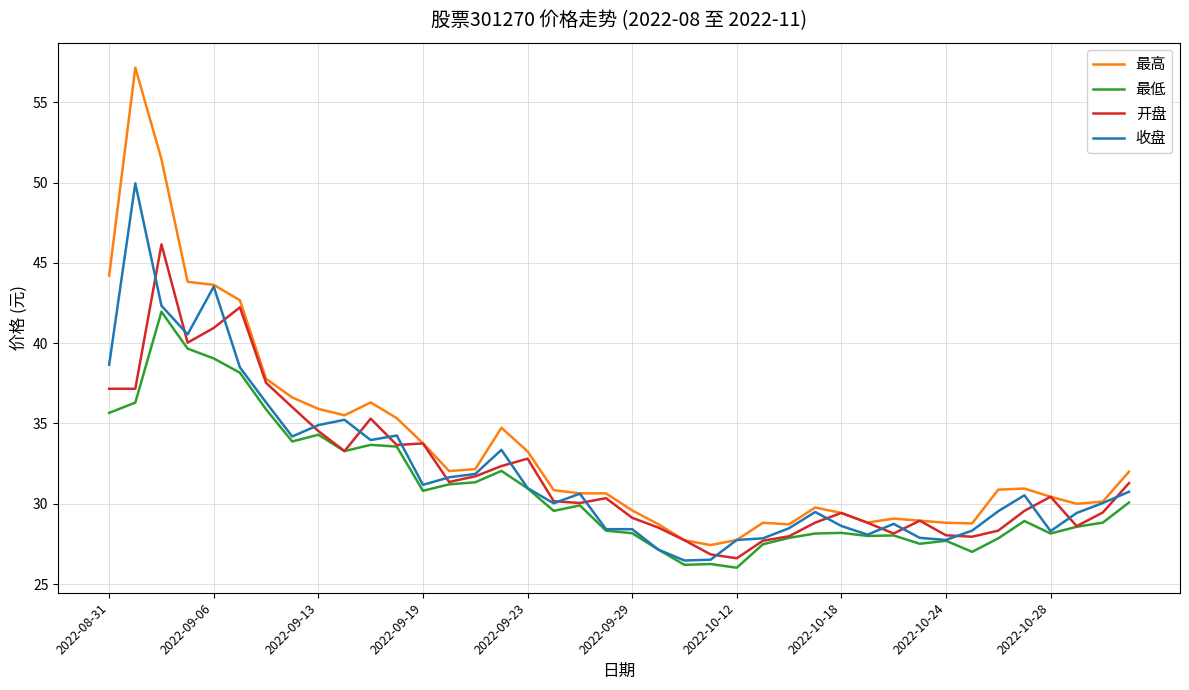

What is the minimum value for 开盘?

26.6